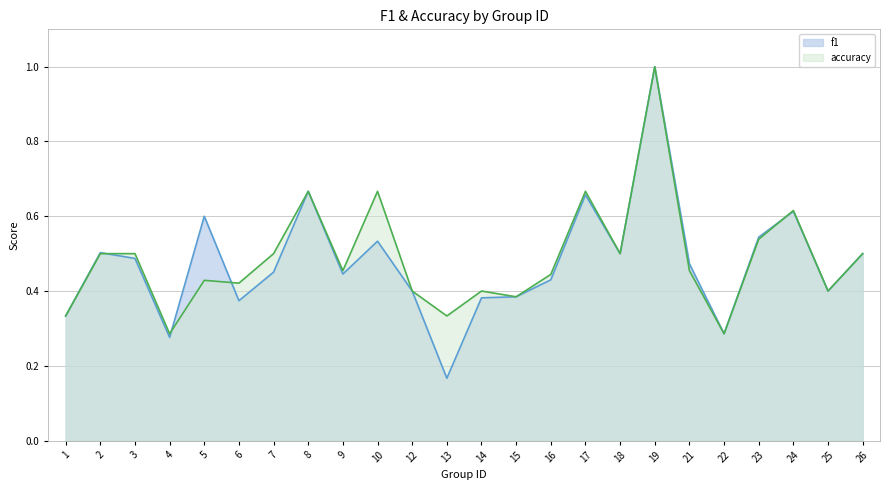

What is the total value across all series at 19?

2.0